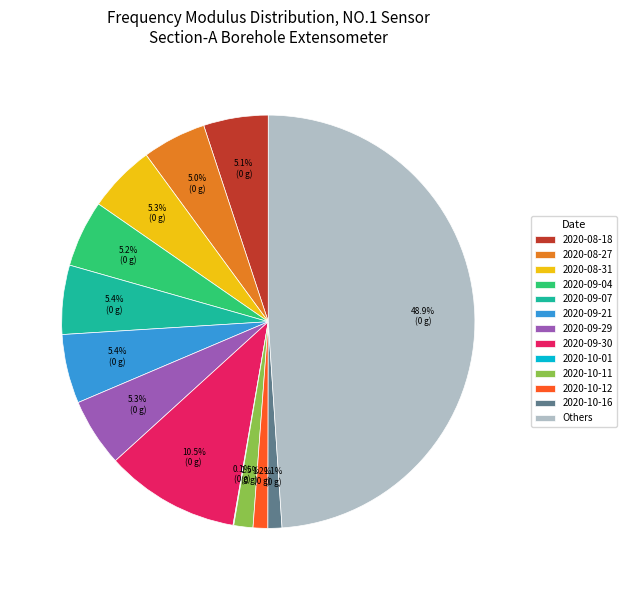

What percentage do 2020-08-27 and Others together represent?

53.9%